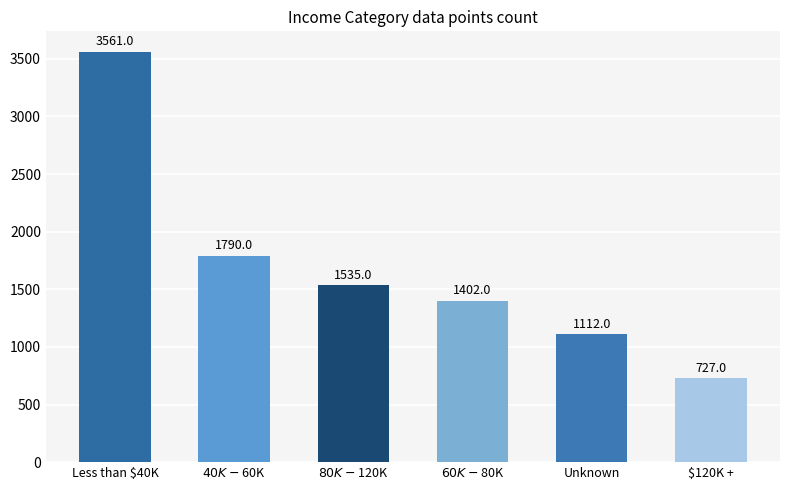

Which category has the highest value across all series?

Less than $40K